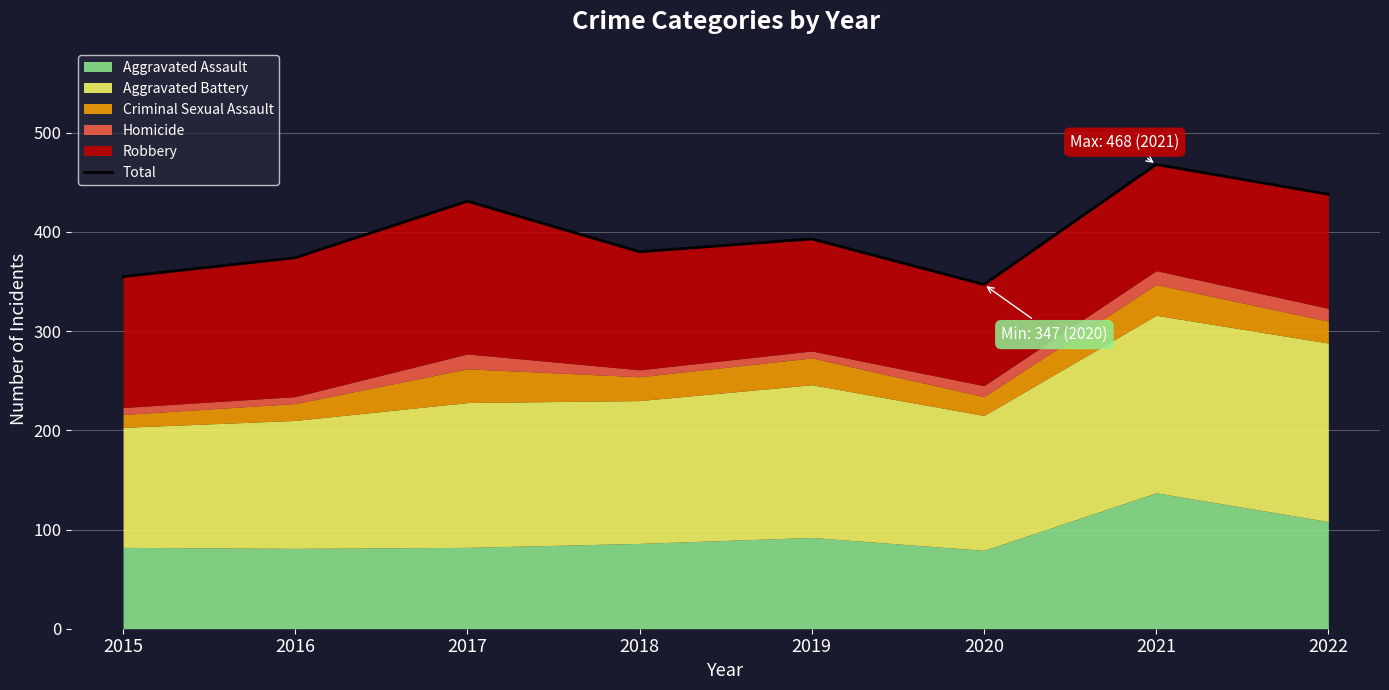

Is it true that the value at 2020 is 347?

True